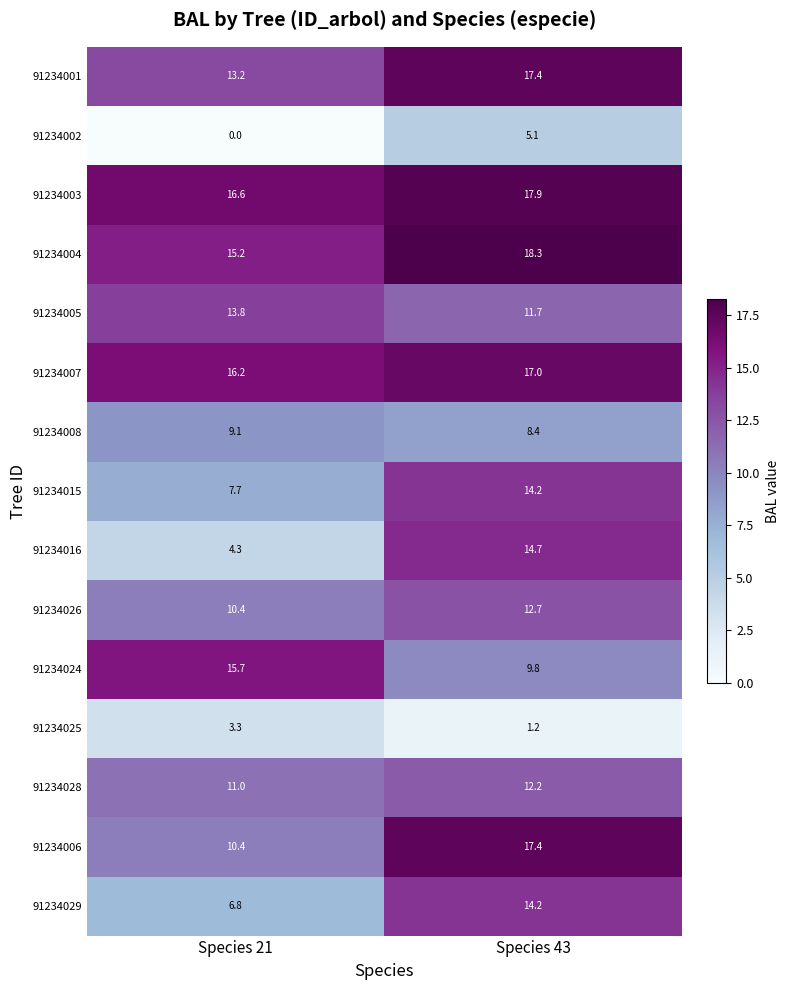

Which label corresponds to the largest value in the chart?

Species 43